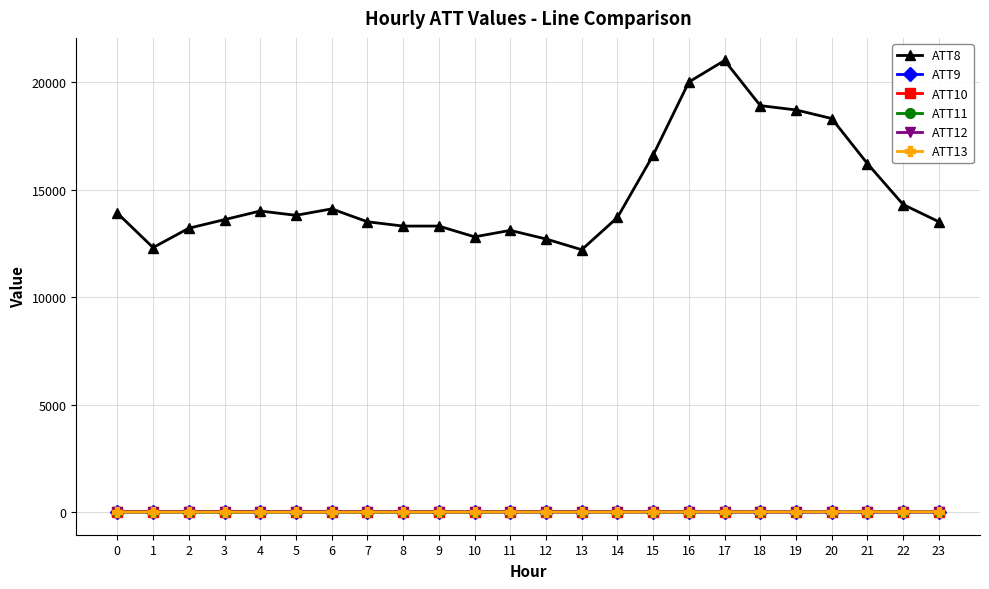

True or false: ATT9 and ATT8 cross at least once.

False